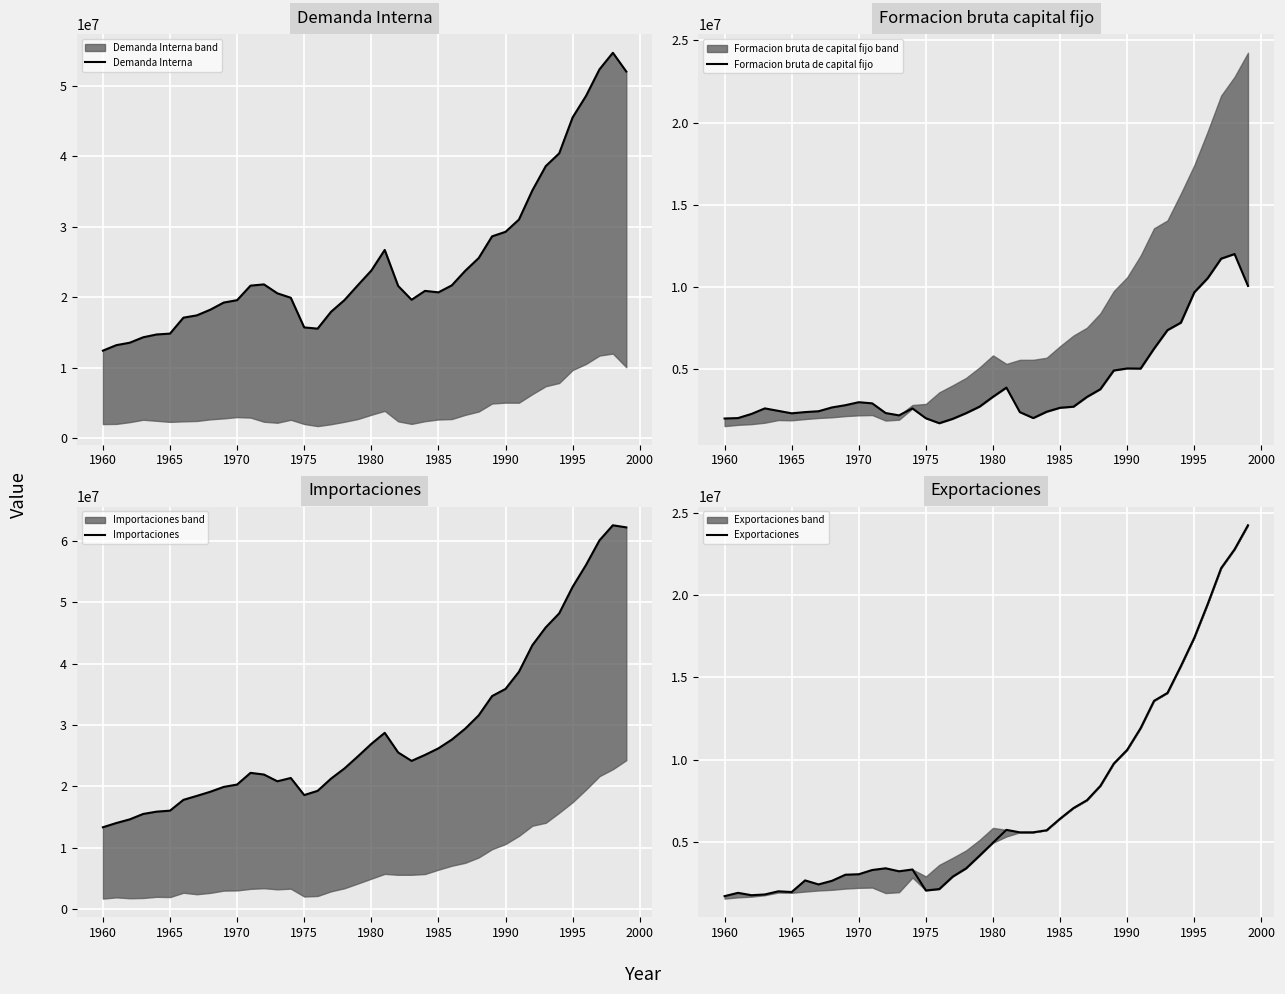

Reading left to right, extract all data points from this chart.

Demanda Interna: 12430090	13207030	13554682	14324037	14722870	14846787	17106033	17432164	18233344	19247092	19590631	21649291	21827208	20559900	19931391	15723911	15551338	17941497	19598774	21715706	23784955	26712567	21609607	19646164	20905782	20697614	21689683	23757727	25557050	28641036	29279473	31016942	35148969	38604575	40407950	45503522	48556669	52317582	54675202	52016360
Formacion bruta de capital fijo: 2013443	2039333	2289551	2627525	2477800	2328074	2402989	2454353	2686480	2822012	3004178	2934514	2344918	2203615	2624822	2027116	1726781	1993532	2339928	2734205	3333106	3891665	2401117	2040113	2424564	2666412	2730884	3323826	3794237	4932435	5056578	5047598	6260305	7384406	7841210	9683874	10547554	11732111	12014667	10076449
Importaciones: 13326609	14015469	14612686	15495153	15868596	16032079	17792727	18438409	19108994	19900155	20287272	22189810	21917865	20816205	21356240	18569749	19259665	21252447	22907290	24875458	26908865	28710729	25514172	24141494	25111568	26183750	27606975	29394675	31554912	34702041	35865469	38653861	42985500	45901592	48179871	52493930	56070719	60069674	62530098	62188442
Exportaciones: 1700648	1901210	1757433	1802370	1993864	1951772	2657450	2413626	2632357	3002618	3032634	3289449	3393621	3211809	3321365	2043989	2129580	2885933	3389064	4161598	4947577	5730442	5579900	5581540	5707809	6411049	7058170	7533910	8404506	9758555	10599468	11917341	13577047	14056888	15691367	17414847	19467181	21645807	22787804	24251467